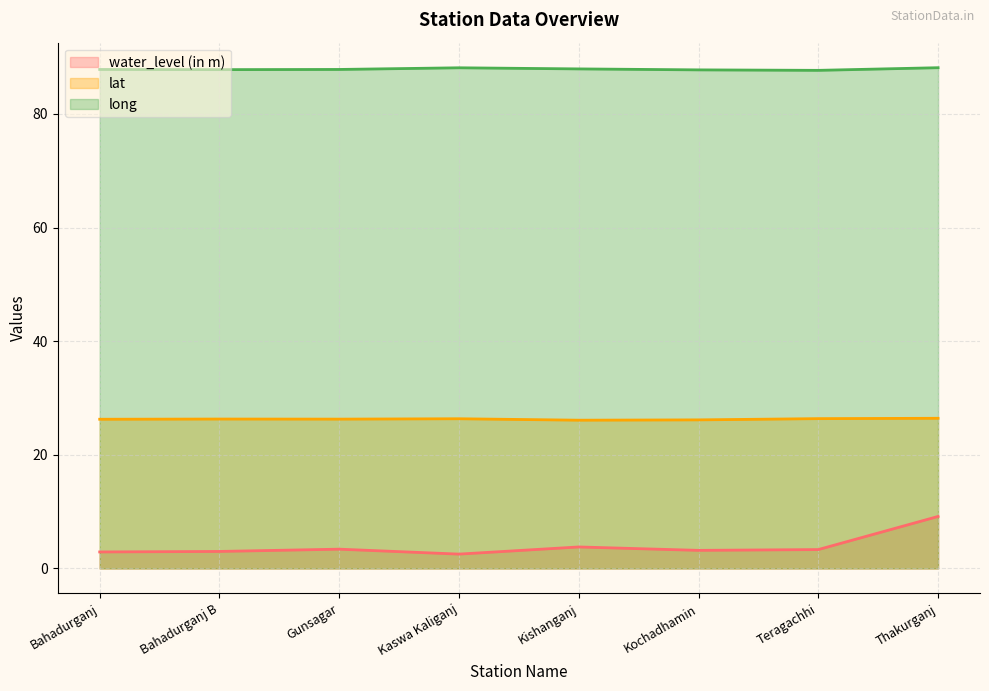

What is the value of the long point at the 2nd from the left?

87.8